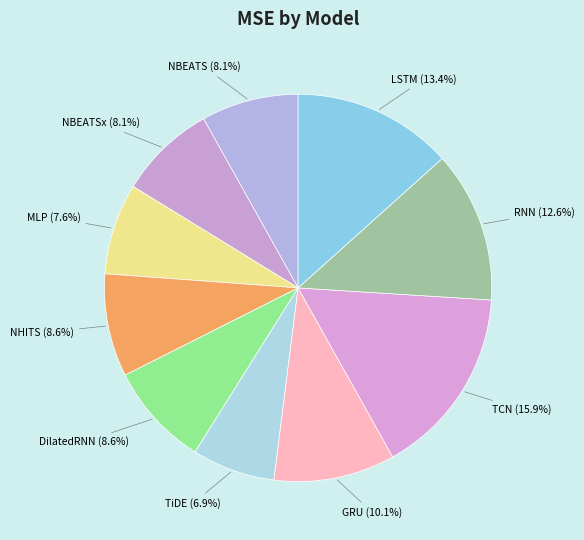

Is there a majority slice in this chart?

No